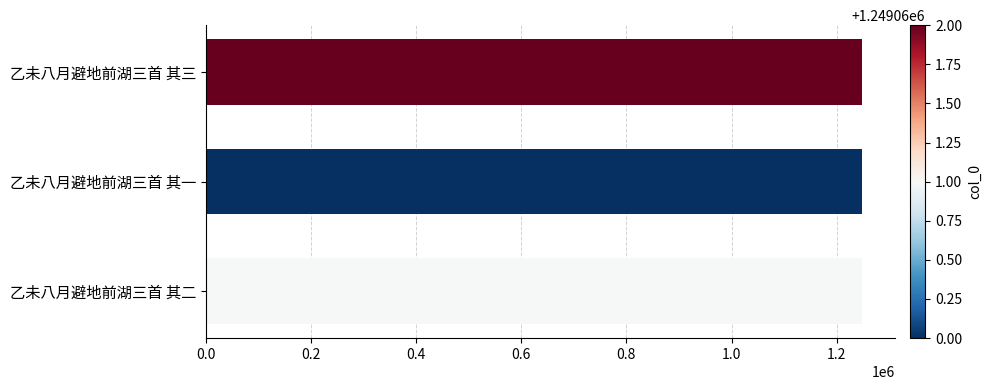

What is the sum of all values?

3747183